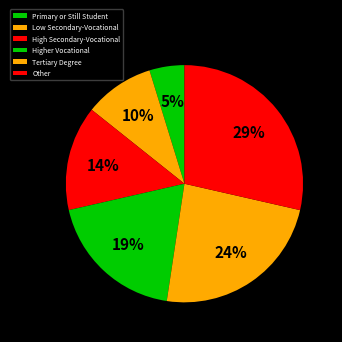

Does any single category account for the majority?

No